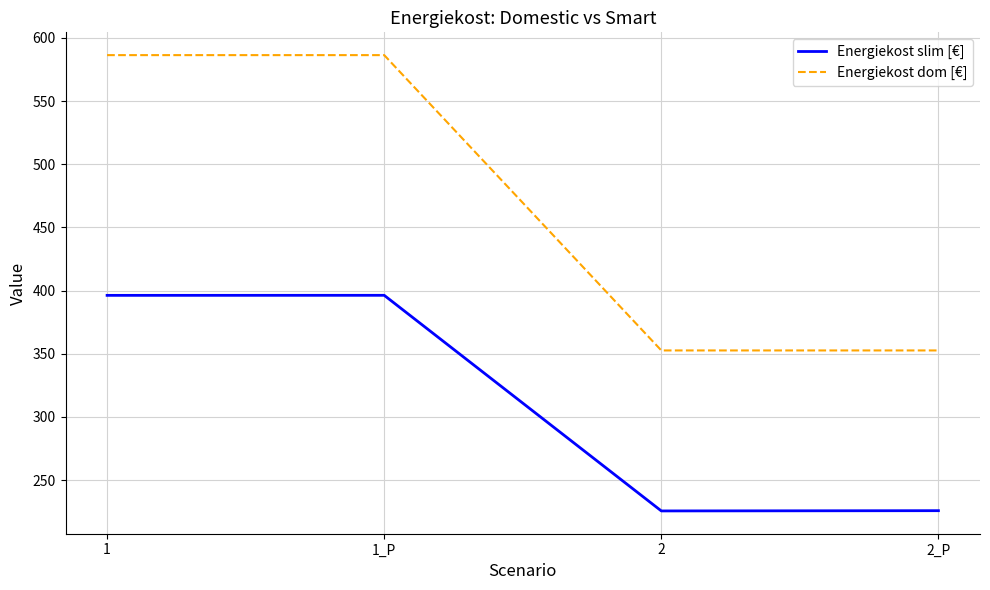

Read the Energiekost slim [€] value at 1.

396.2